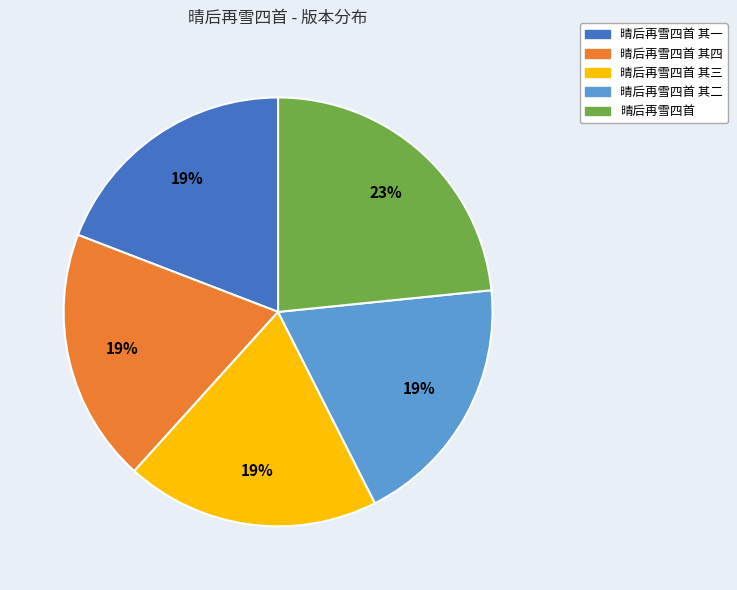

Is there a majority slice in this chart?

No